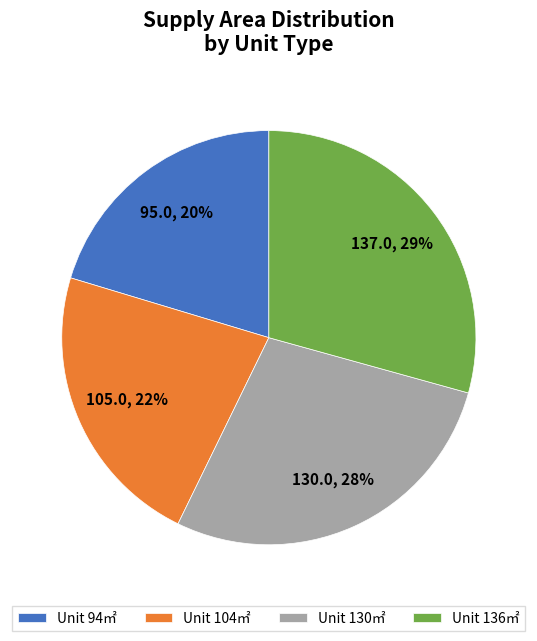

How many segments does this pie chart have?

4